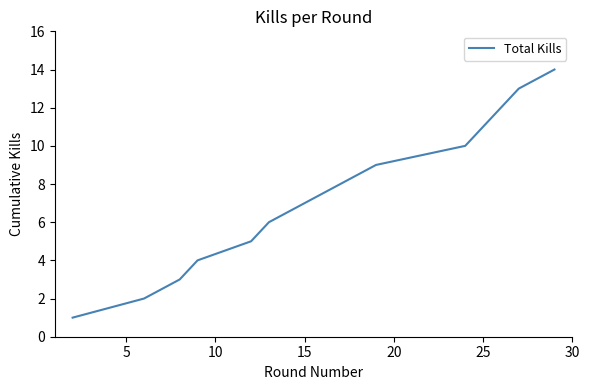

What is the difference between the maximum and minimum values?

13